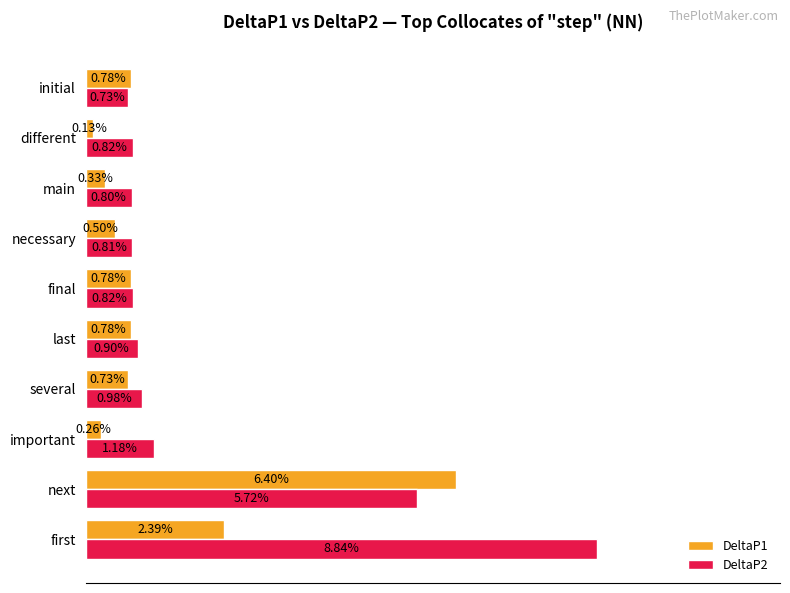

What position from the left is initial?

10